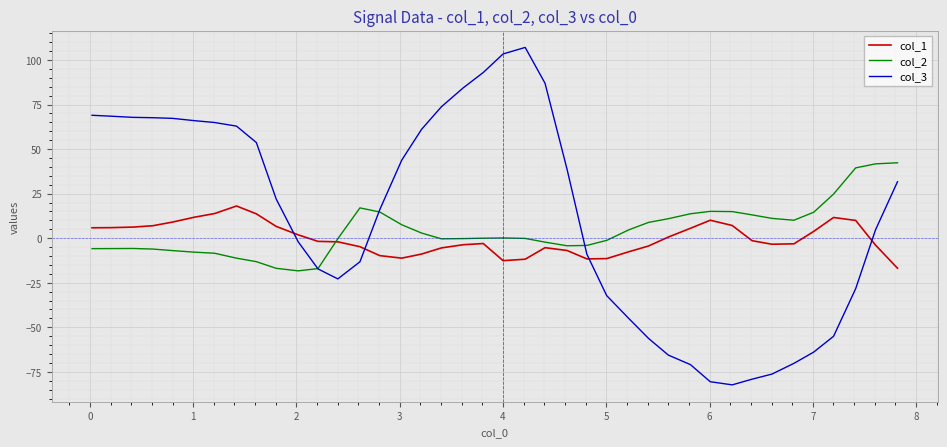

What are all the series names shown in the legend?

col_1, col_2, col_3